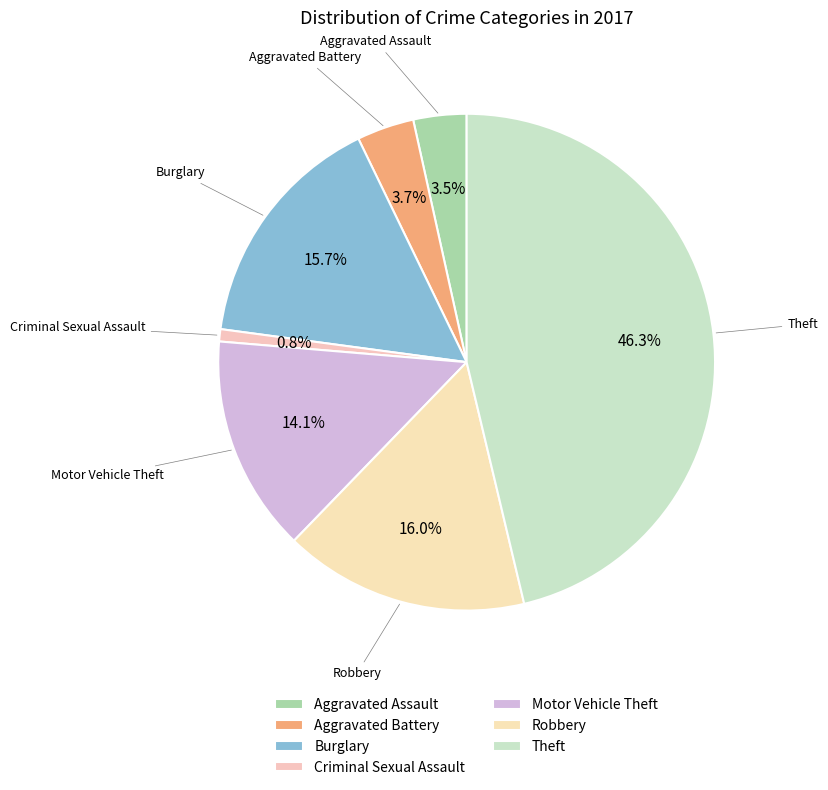

Does Motor Vehicle Theft represent more than half of the total?

No